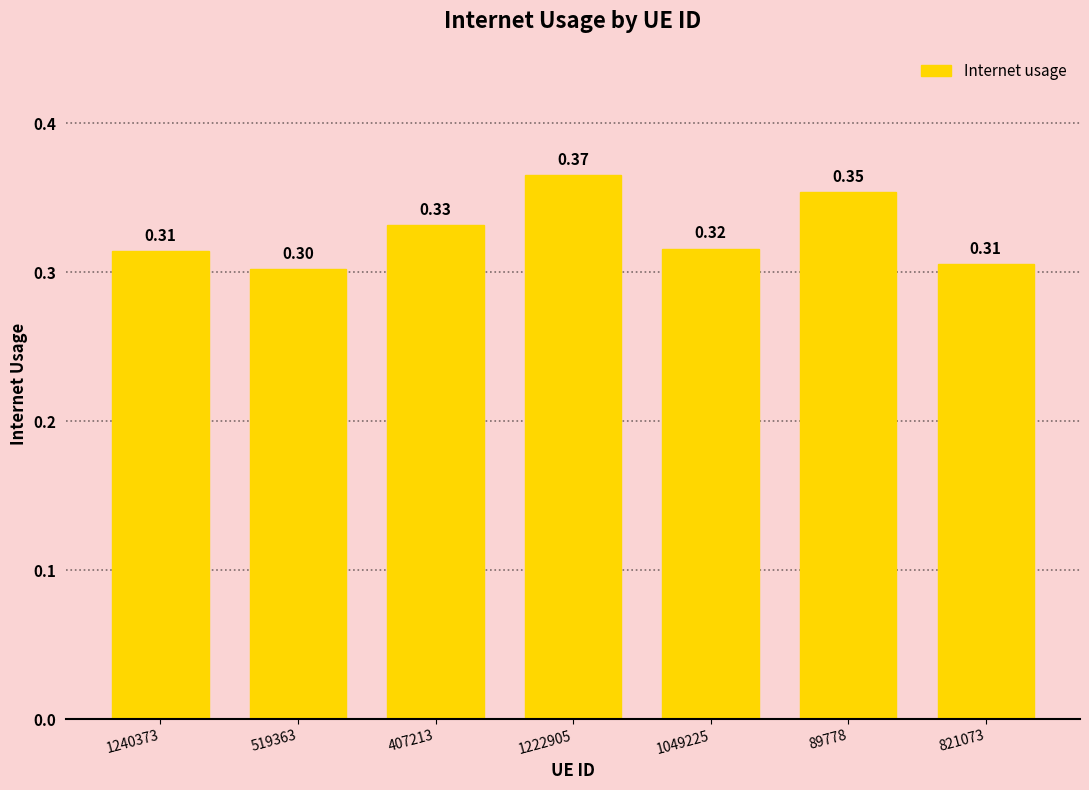

How many bars are there in total?

7